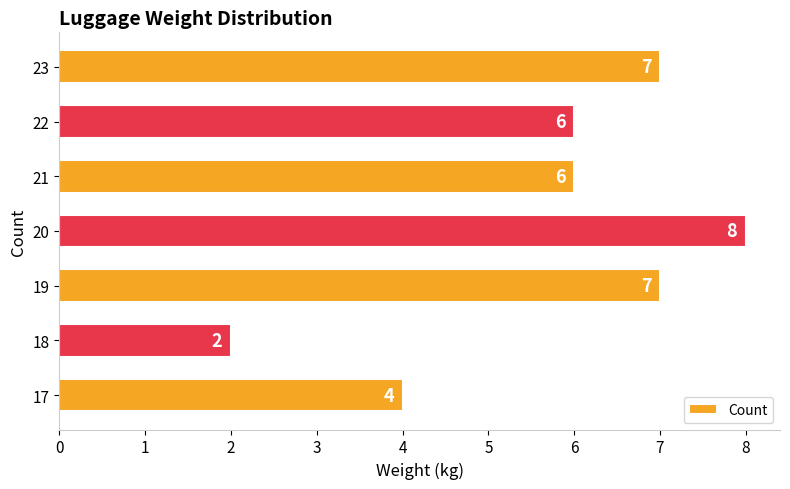

Is it true that the value at 21 is 6?

True